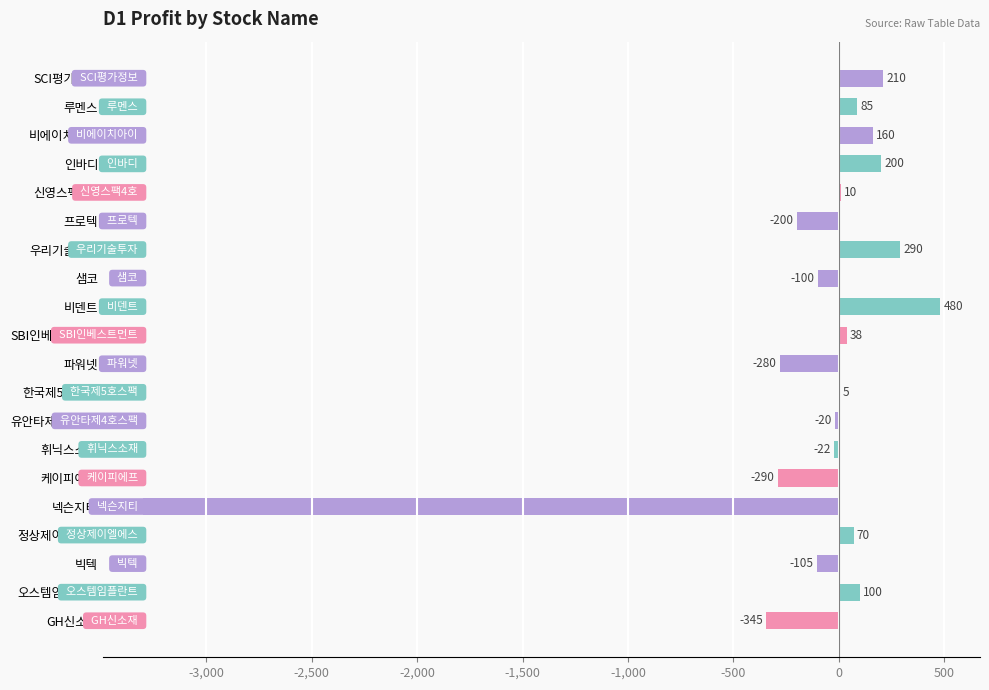

How many values are above zero?

11